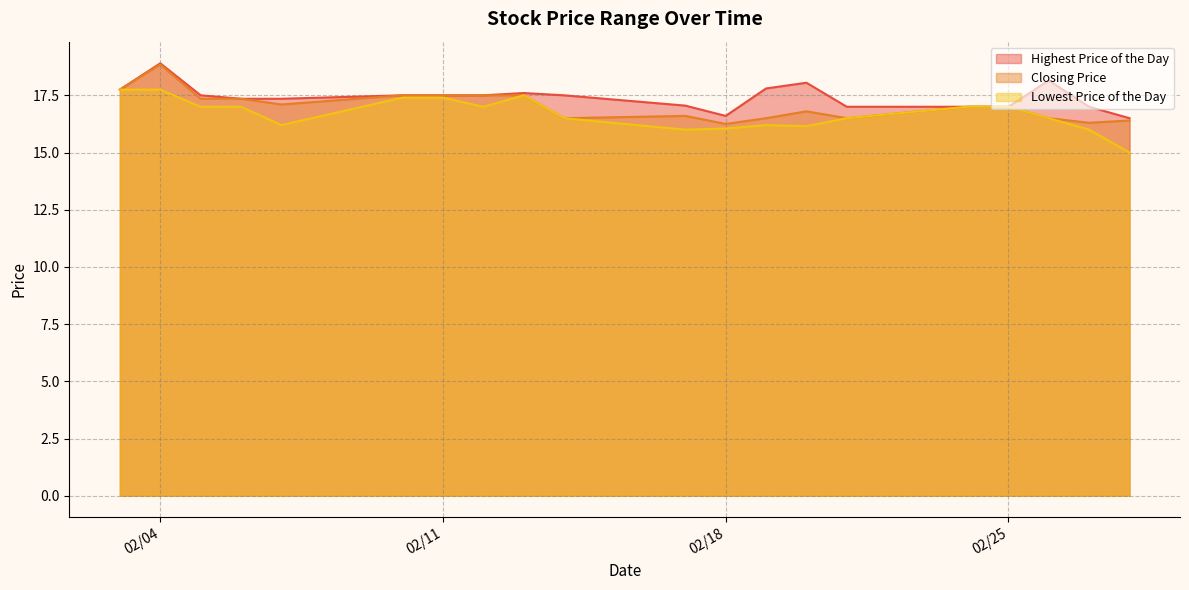

In Closing Price, how many points are higher than both neighbors (excluding endpoints)?

3